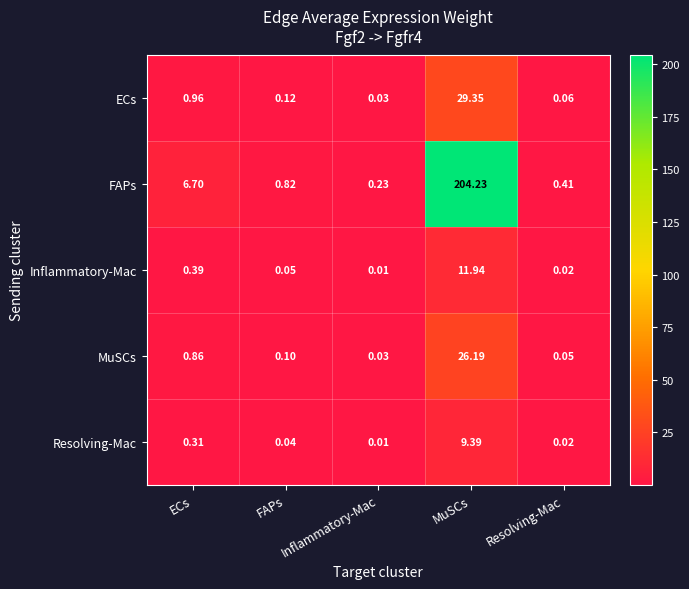

Which label corresponds to the smallest value in the chart?

Inflammatory-Mac